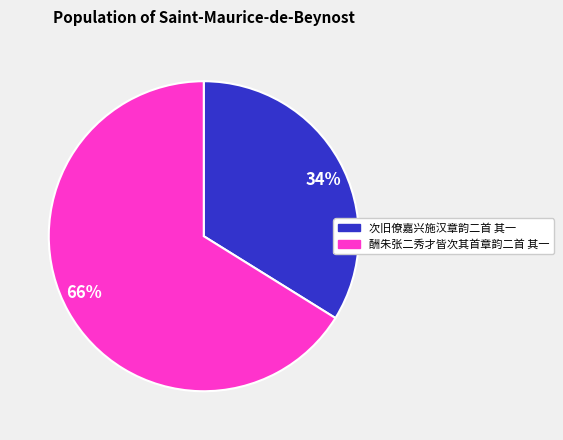

To the nearest percent, what percentage of the pie is 66%?

66%